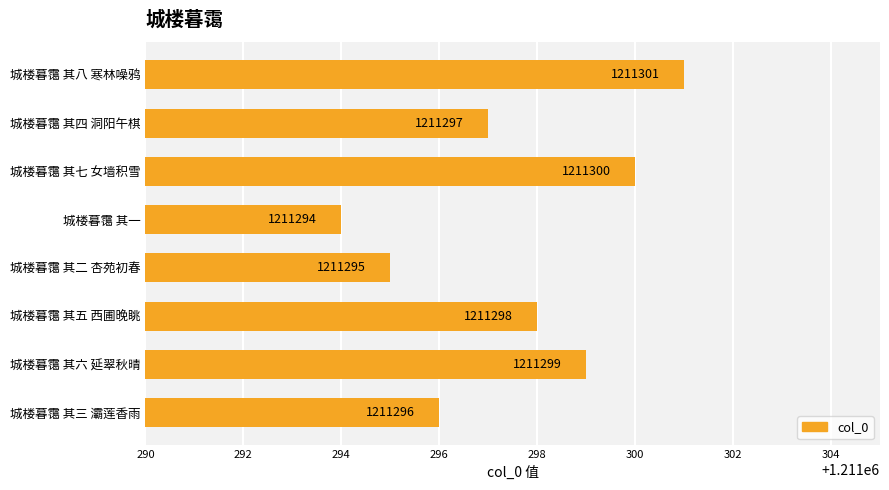

What position from the bottom is 城楼暮霭 其一?

5